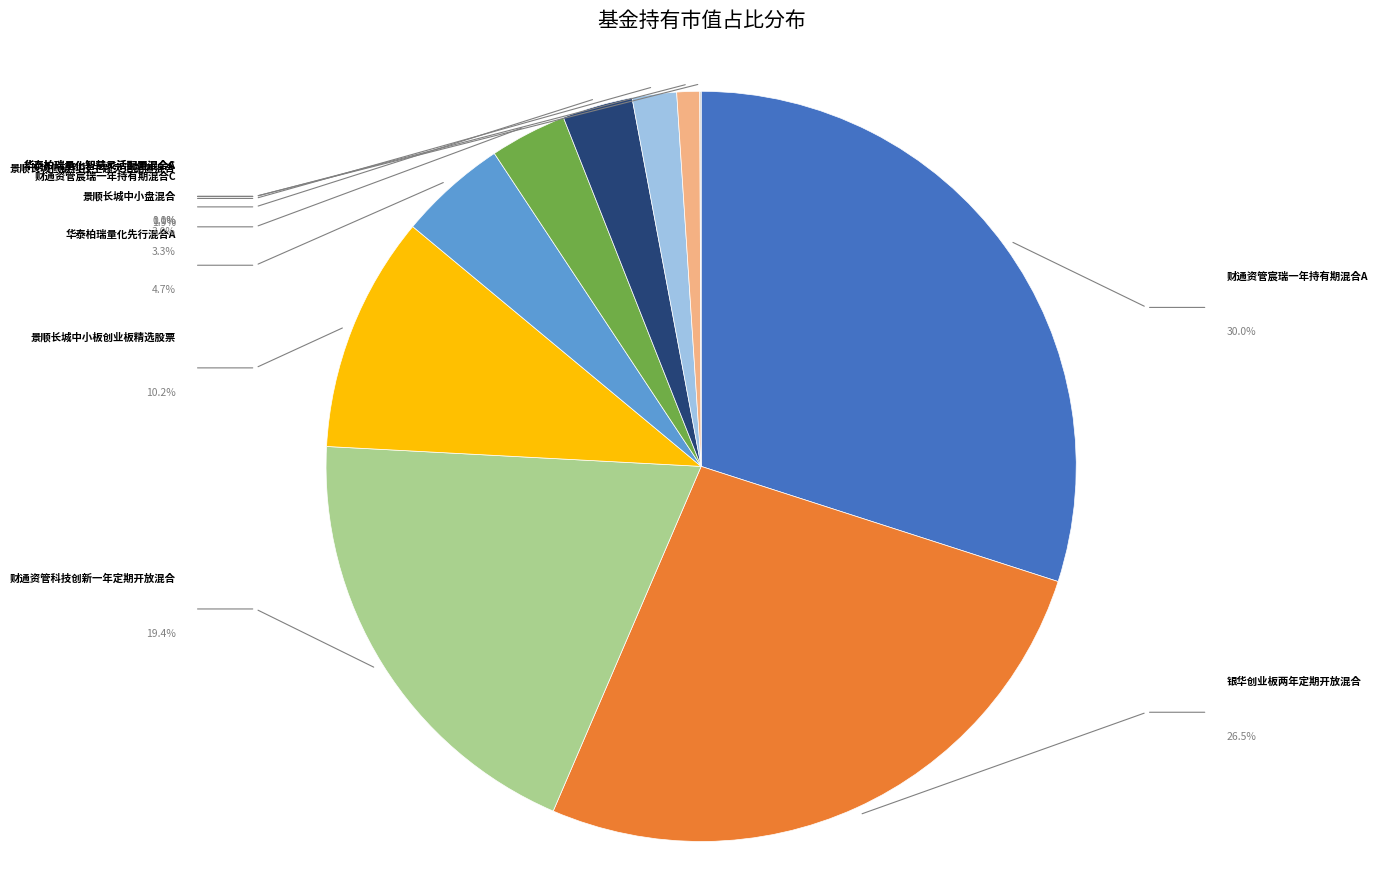

To the nearest percent, what is the difference between the 银华创业板两年定期开放混合 and 财通资管宸瑞一年持有期混合C slice percentages?

23%